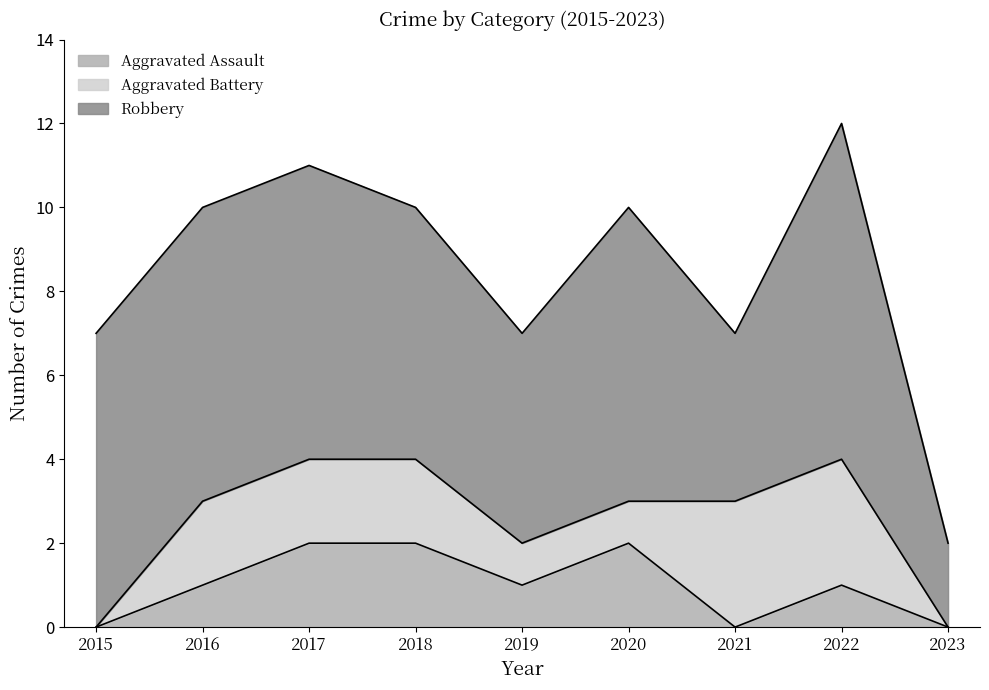

In Aggravated Assault, how many points are higher than both neighbors (excluding endpoints)?

2